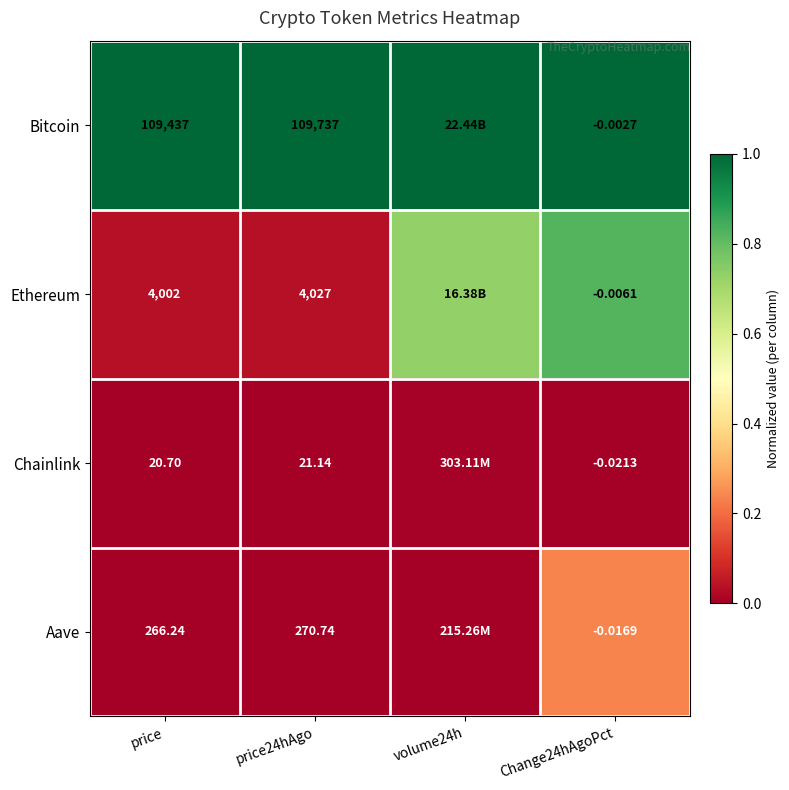

Is the value of Ethereum at Change24hAgoPct greater than the value of Chainlink at price?

No